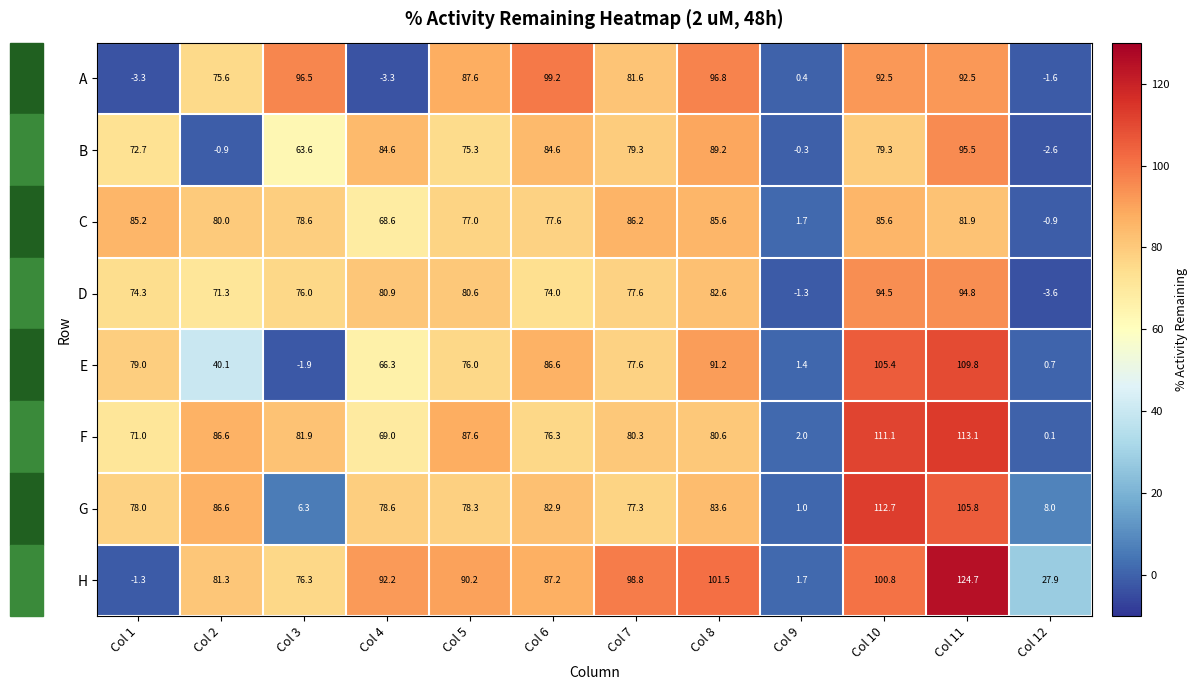

Which series has the largest total across all categories?

H